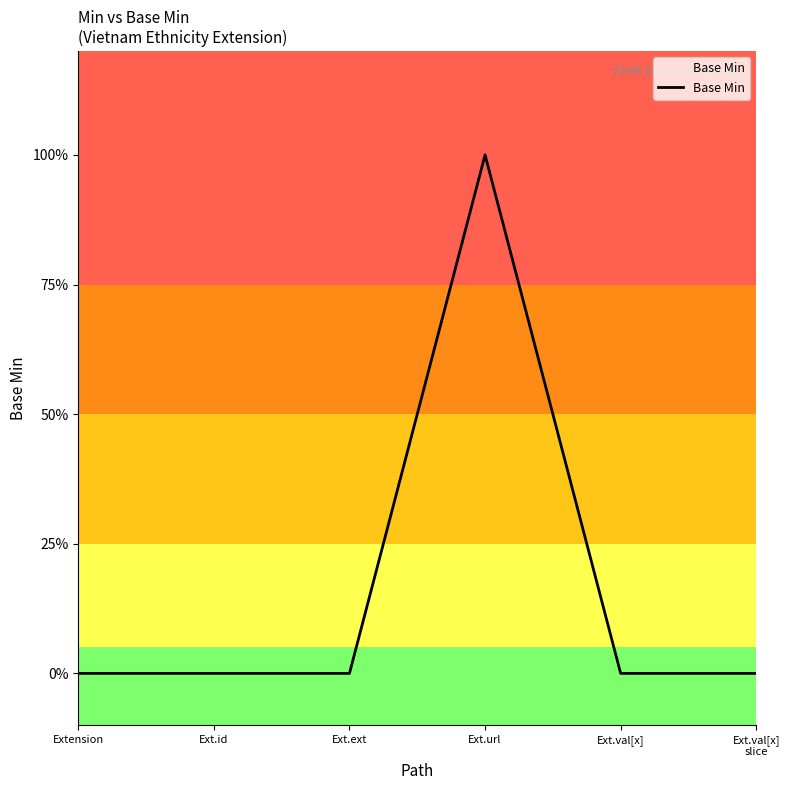

List the labels in order of value, largest first.

Ext.url, Extension, Ext.id, Ext.ext, Ext.val[x], Ext.val[x]
slice